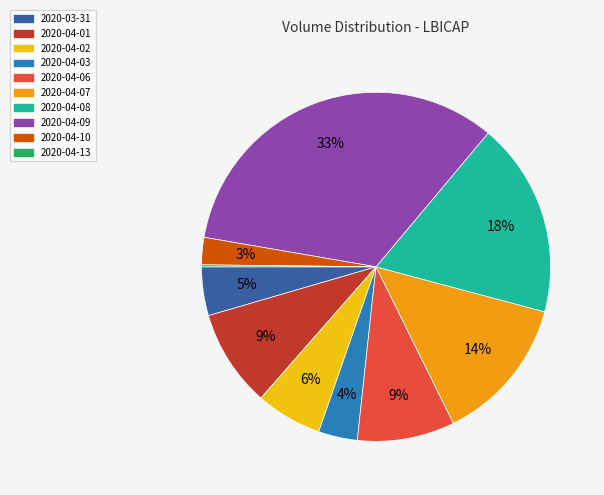

Which slice is the largest?

2020-04-09